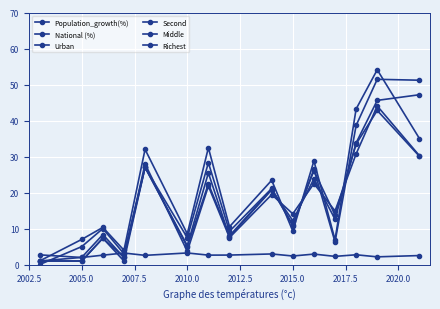

Count the number of categories in the chart.

15